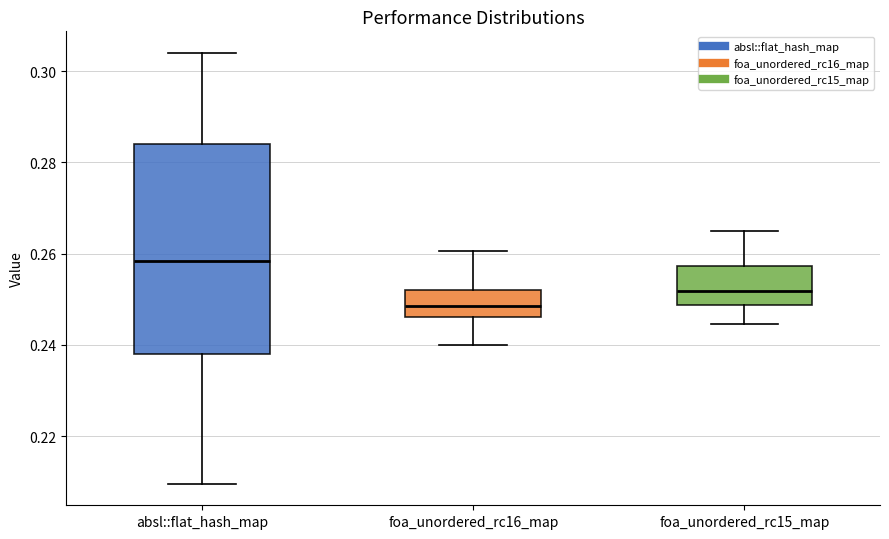

Which box is the tallest, from its lower edge to its upper edge?

absl::flat_hash_map